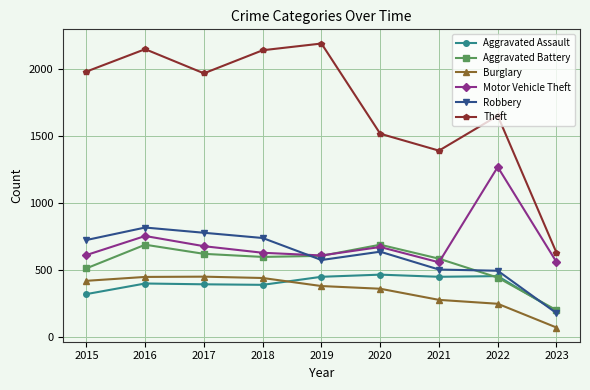

The Aggravated Assault series shows 195 at 2023. True or false?

True